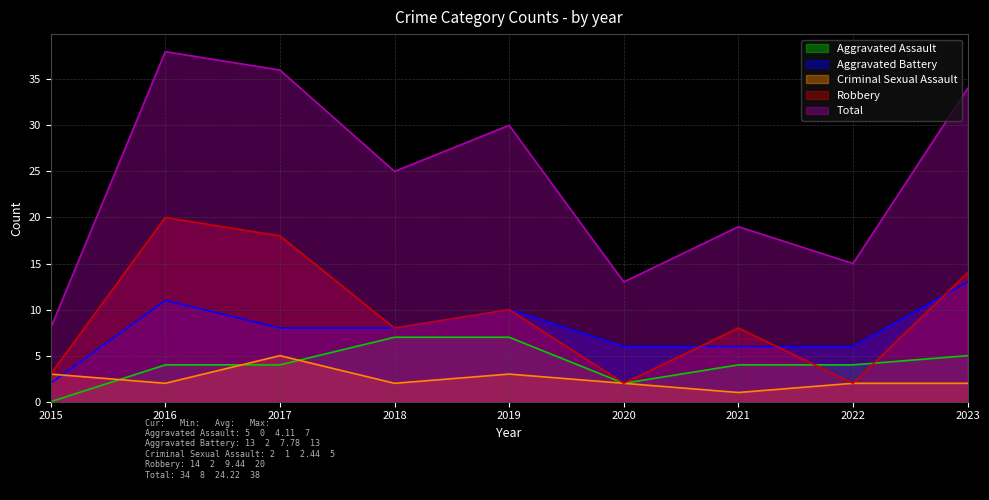

True or false: Aggravated Assault has more than 0 interior local peaks.

False